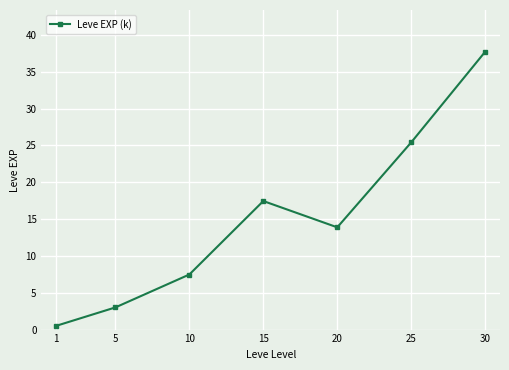

True or false: the data shows 3.0 at 5.

True